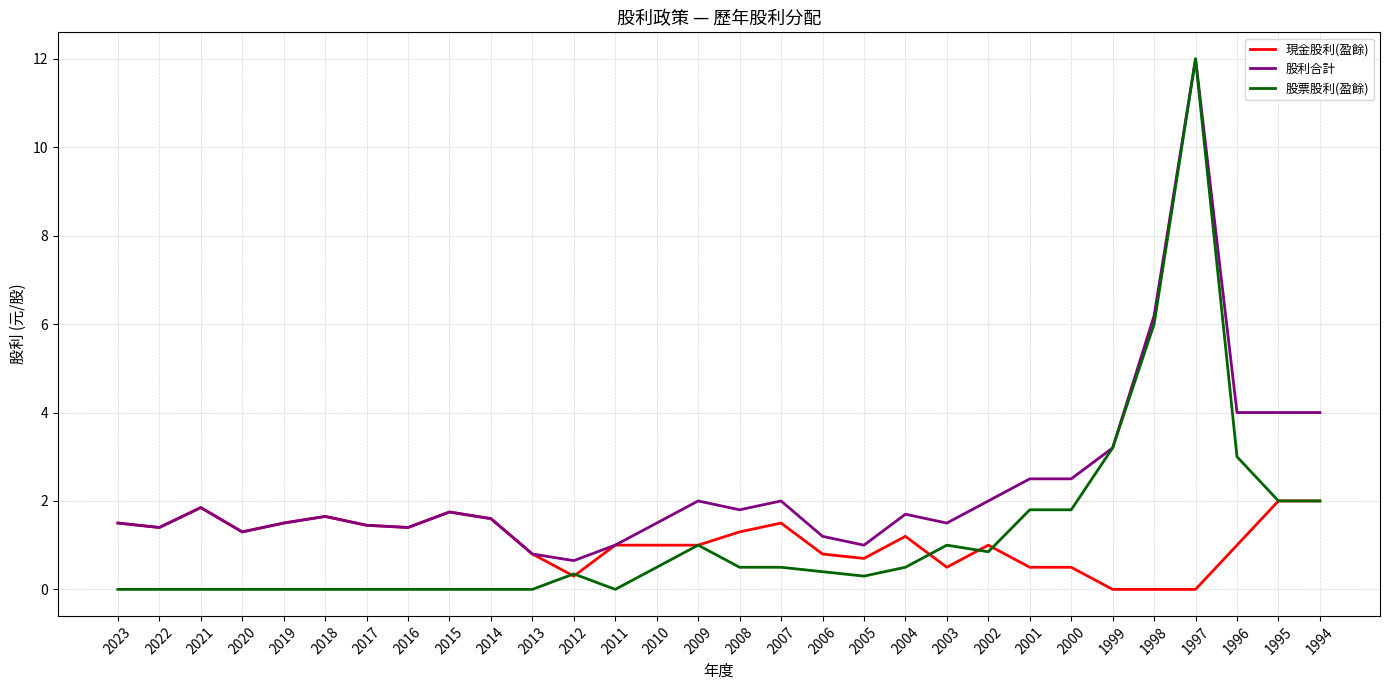

The value of 現金股利(盈餘) at 1998 is 0.8. True or false?

False